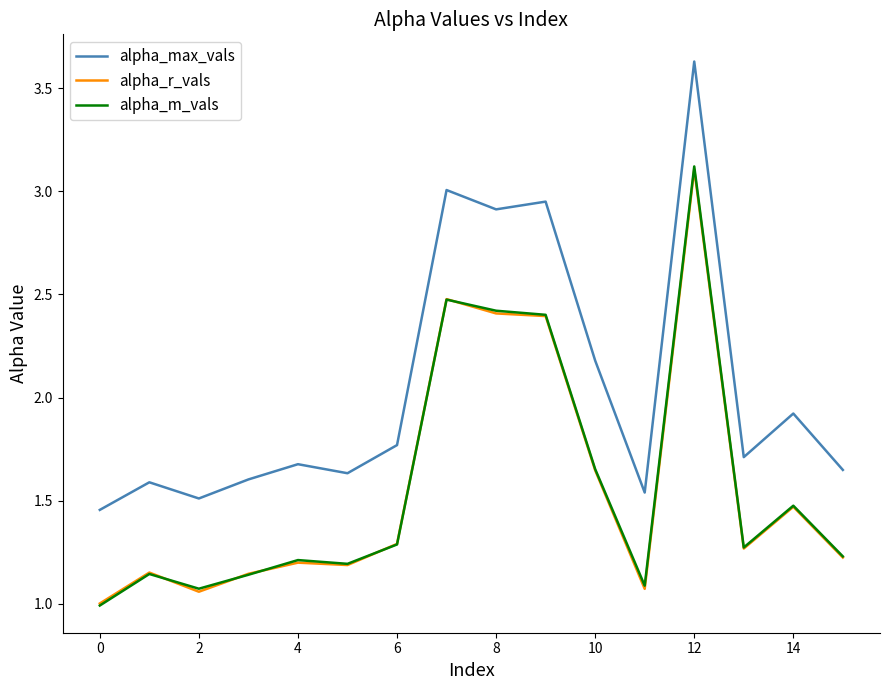

True or false: alpha_r_vals and alpha_max_vals intersect in this chart.

False